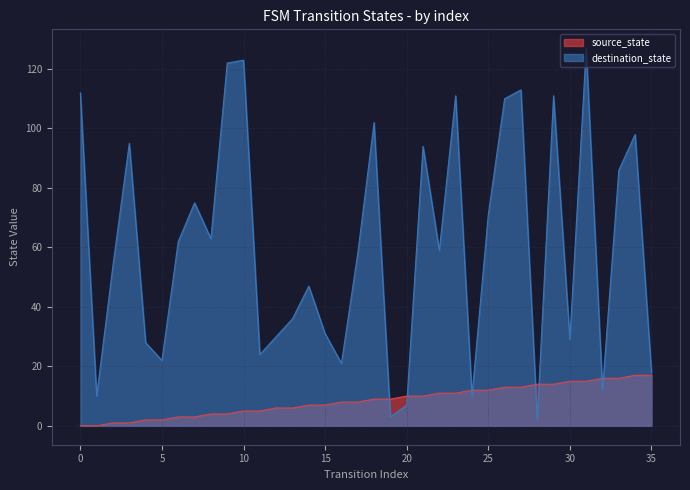

Which series ends up on top after the final intersection of destination_state and source_state?

destination_state